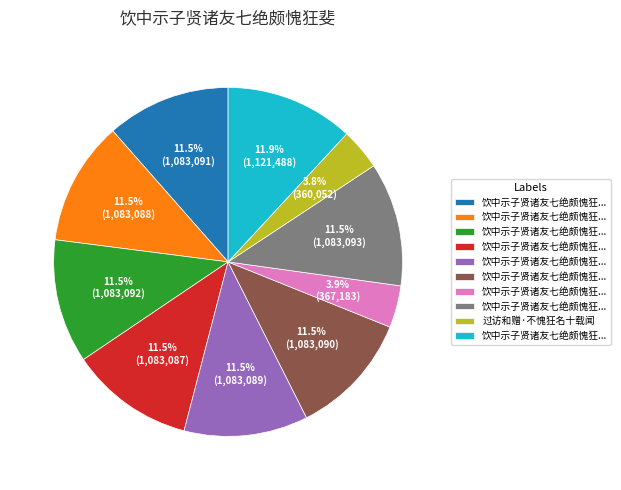

Is there a majority slice in this chart?

No